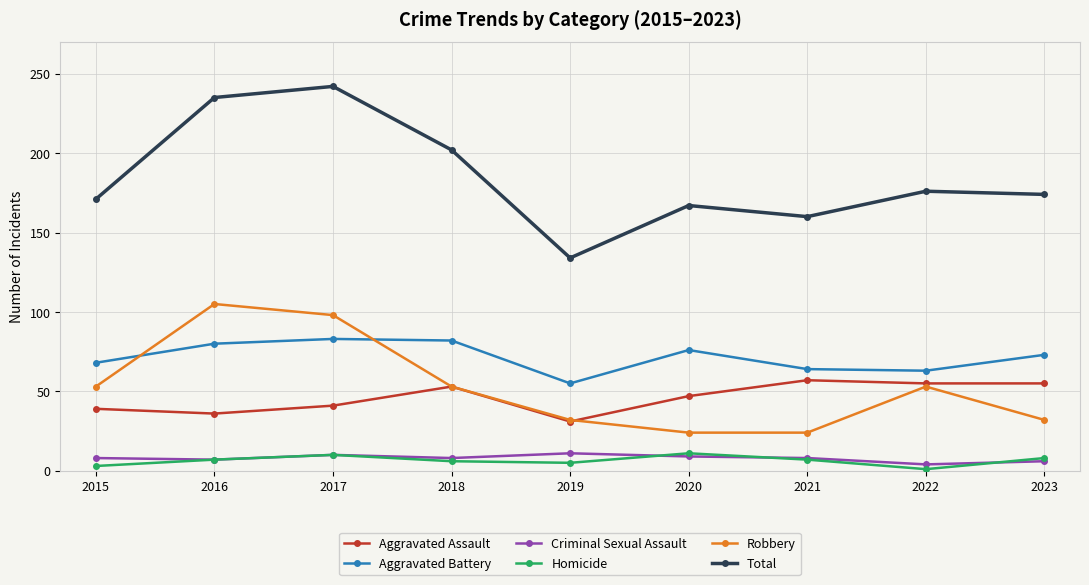

In Total, how many points are lower than both neighbors (excluding endpoints)?

2